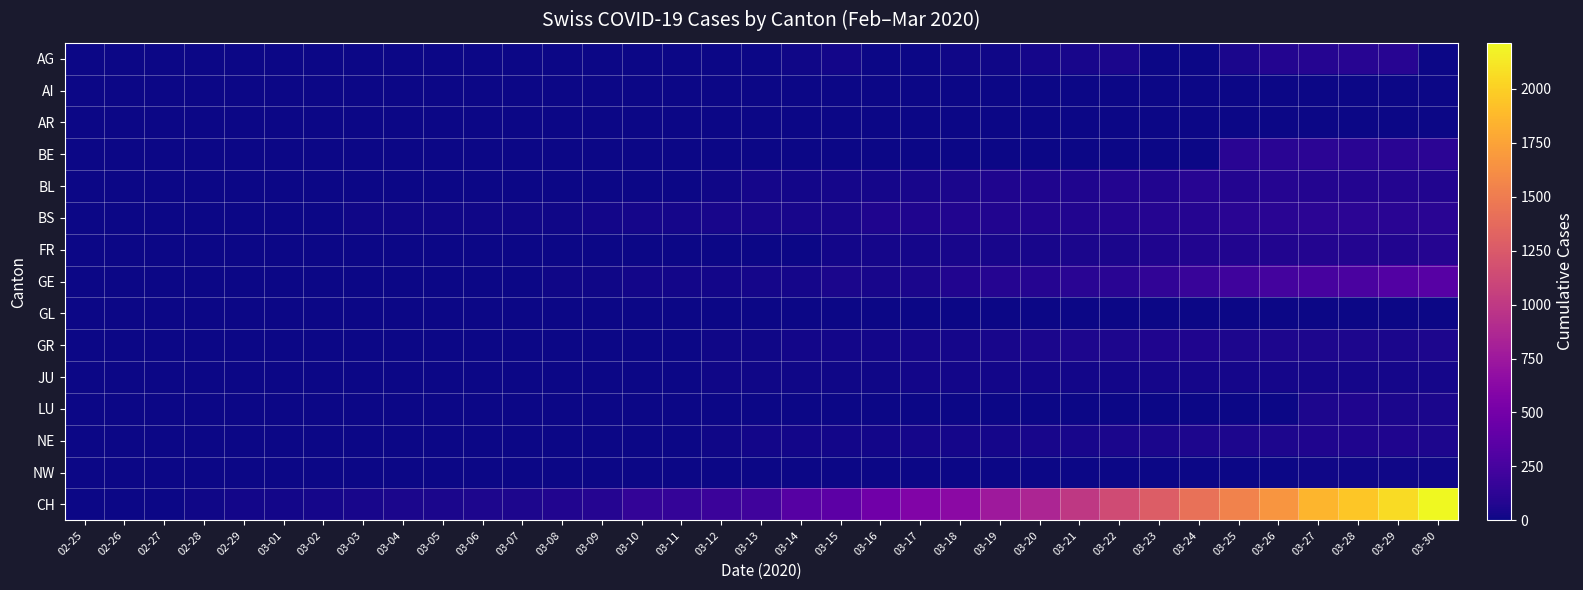

What is the difference between the highest and lowest values at 03-20?

856